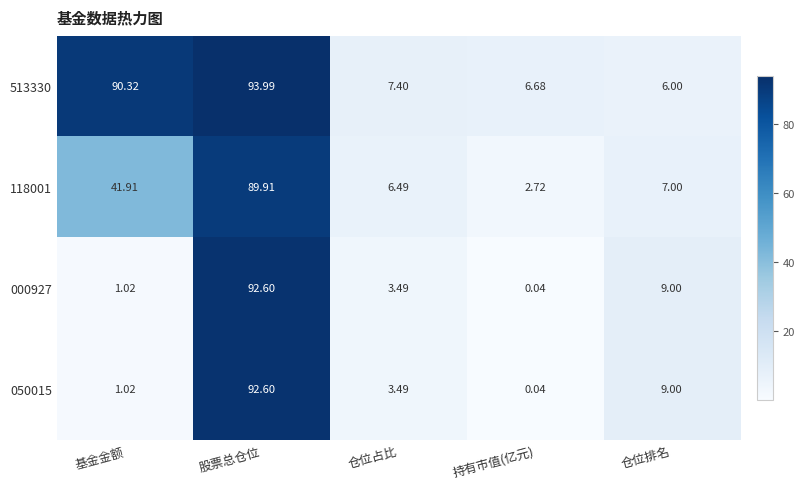

What is the spread (max minus min) of values at 基金金额?

89.3